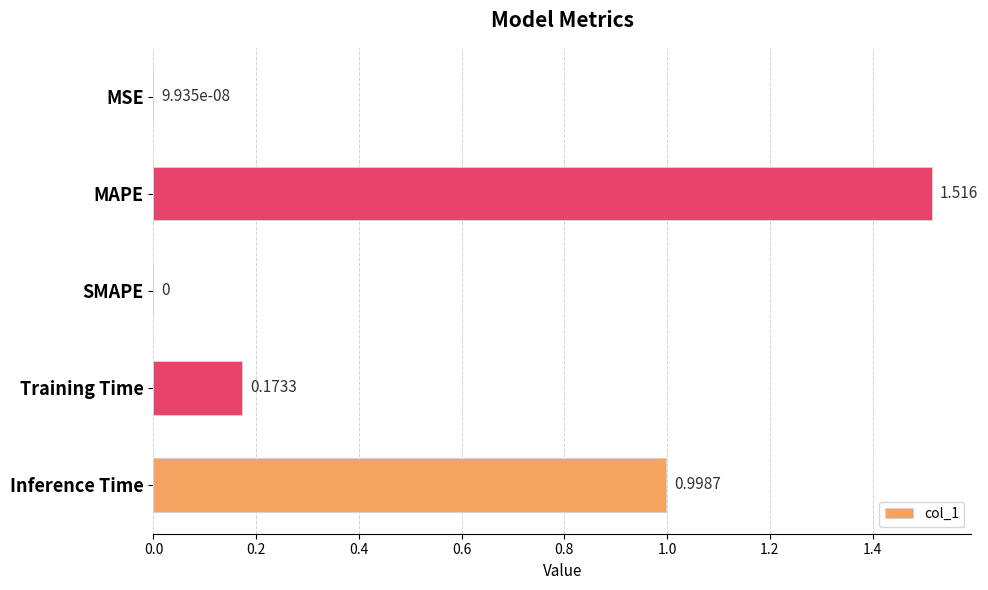

Which category has the highest value across all series?

MAPE